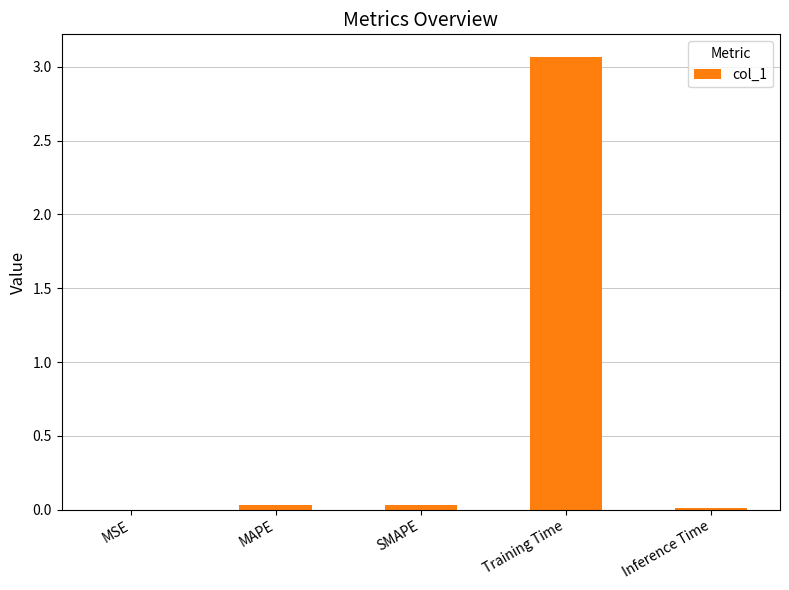

Which has a higher value, Training Time or SMAPE?

Training Time